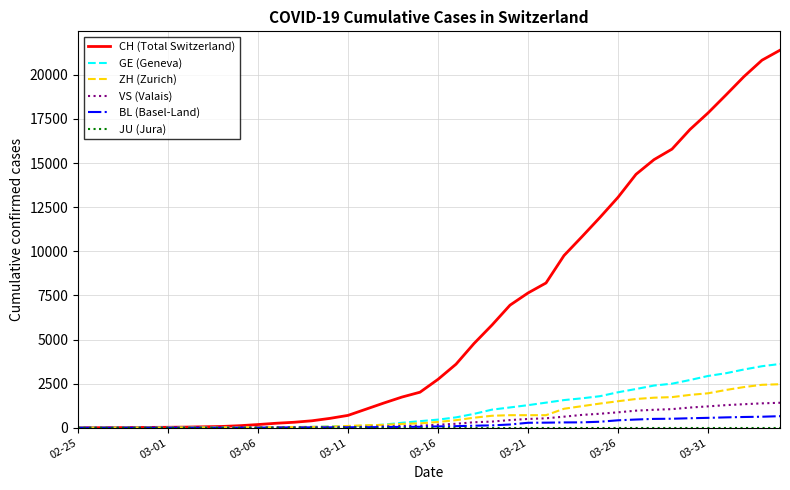

Which series has the largest range (max minus min)?

CH (Total Switzerland)